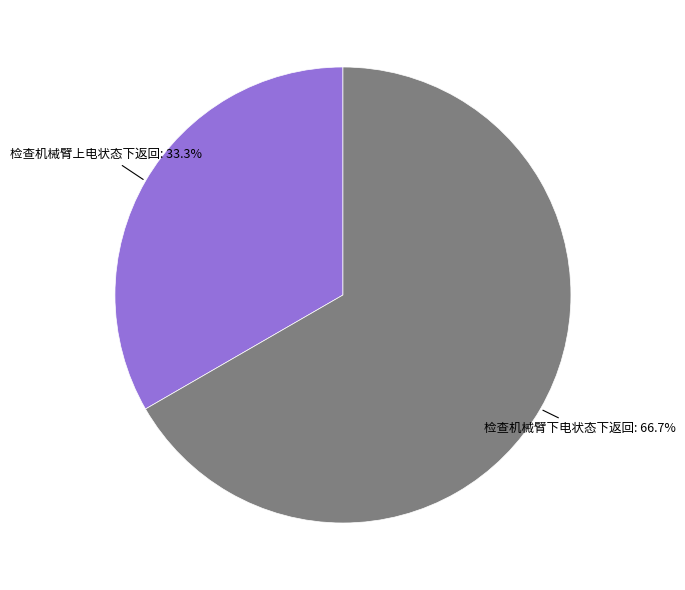

The 检查机械臂下电状态下返回 slice represents 74% of the pie. True or false?

False